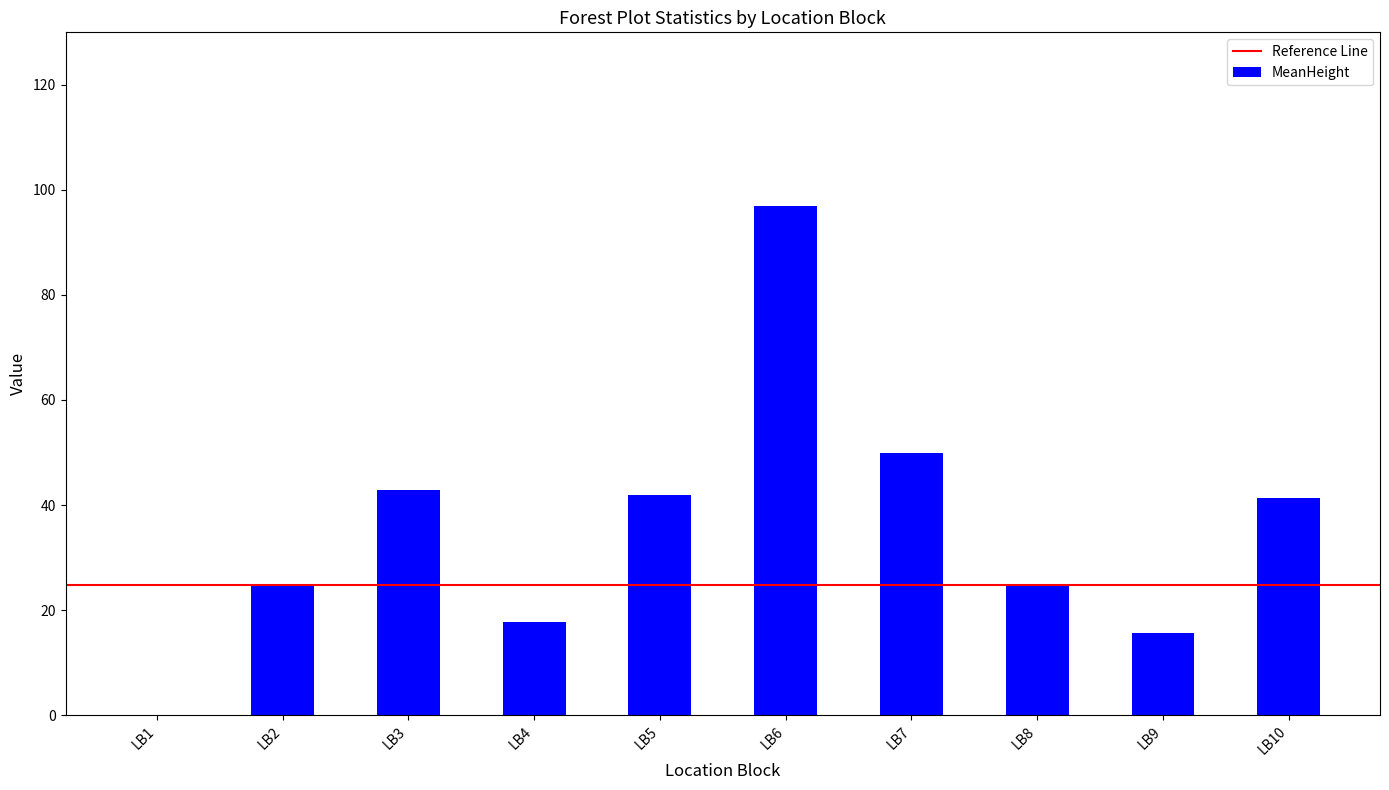

Count the number of categories in the chart.

10